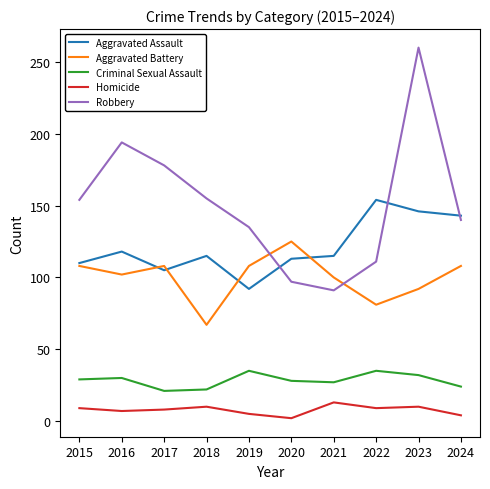

Is the value of Aggravated Battery at 2022 greater than the value of Robbery at 2015?

No